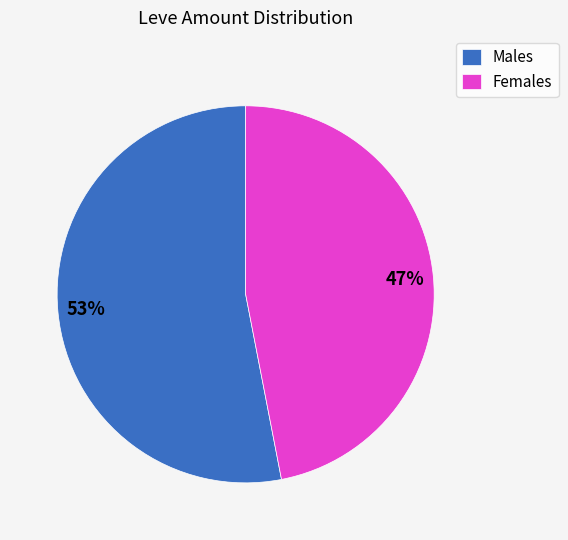

True or false: Males accounts for 53% of the total.

True